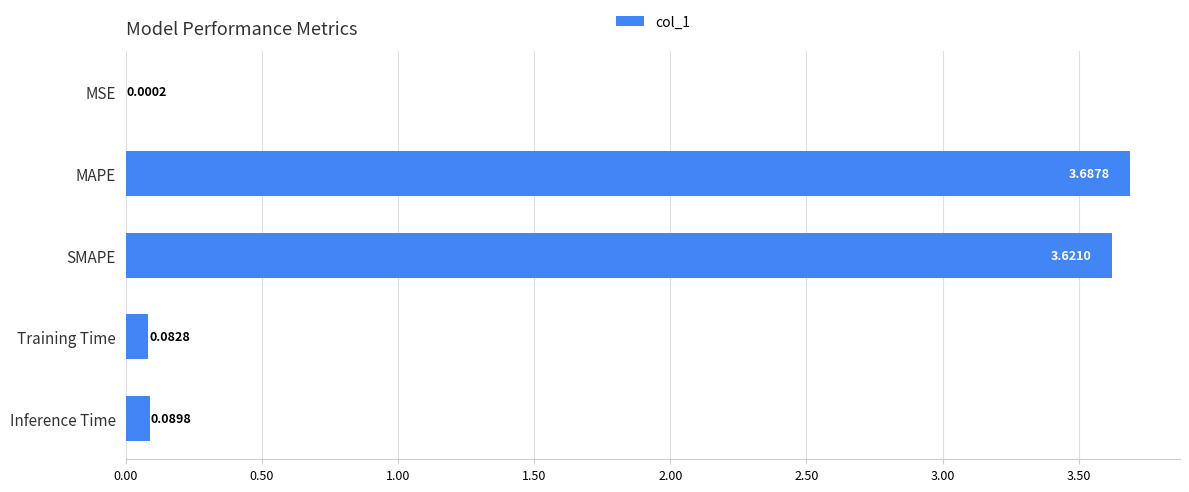

At which category does the chart reach its peak across all series?

MAPE